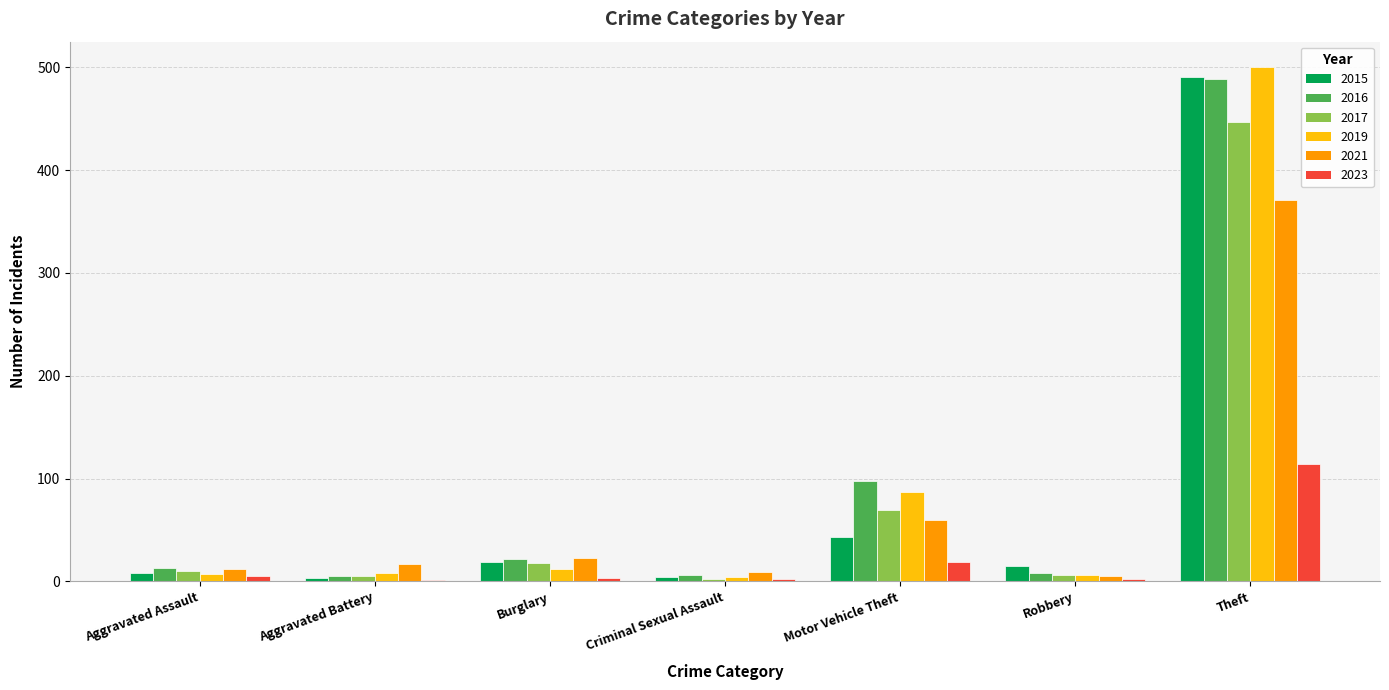

Which category has the highest value in the 2023 series?

Theft